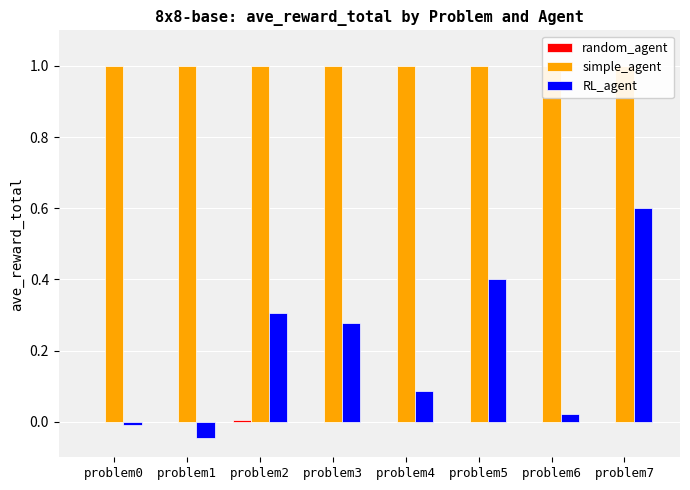

Between problem6 and problem0, which is larger?

problem0